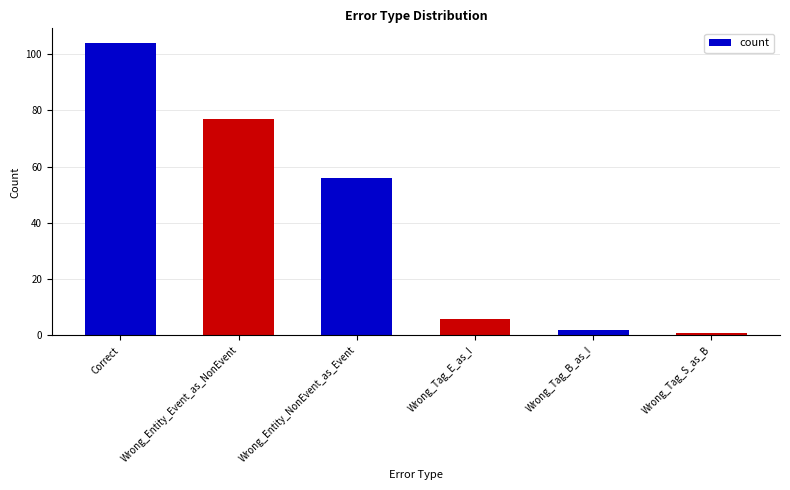

What is the value of the 4th bar from the left?

6